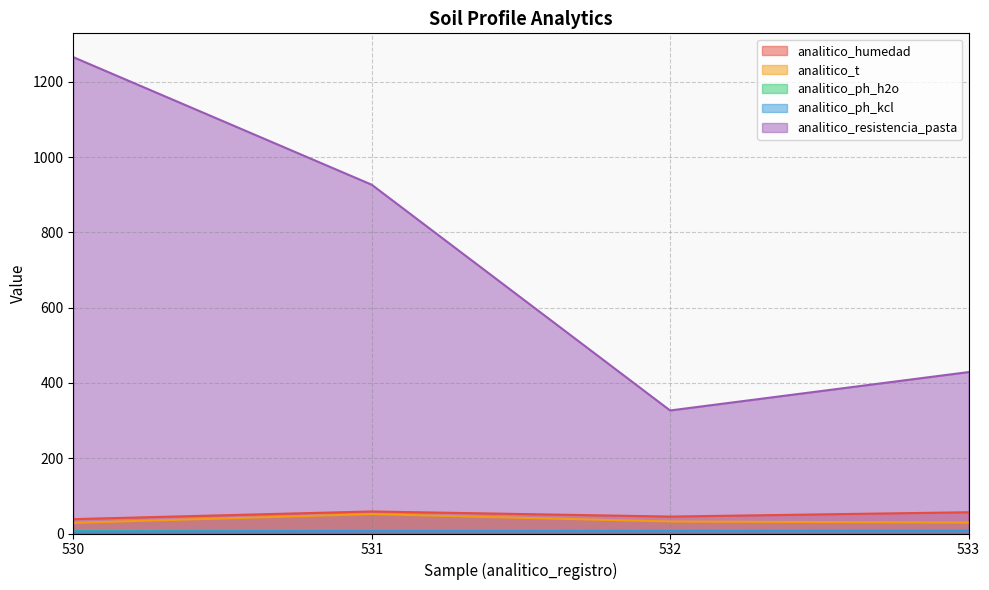

True or false: analitico_humedad and analitico_ph_h2o intersect in this chart.

False